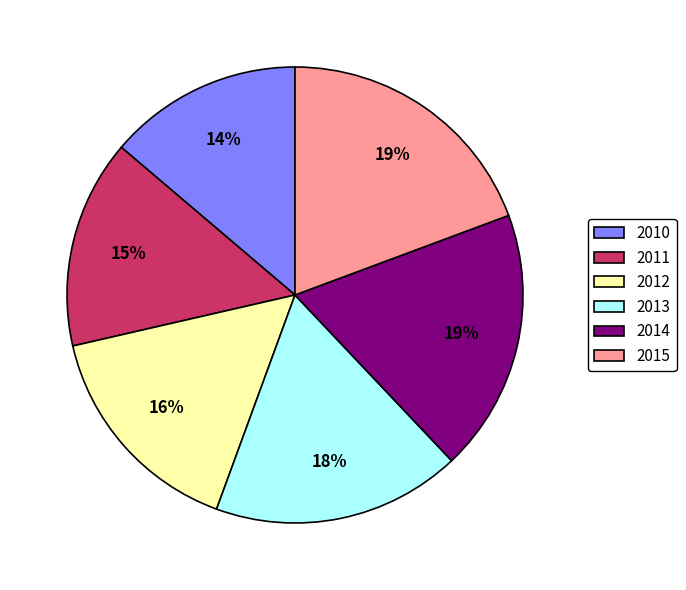

What percentage is the 2012 slice, to the nearest percent?

16%